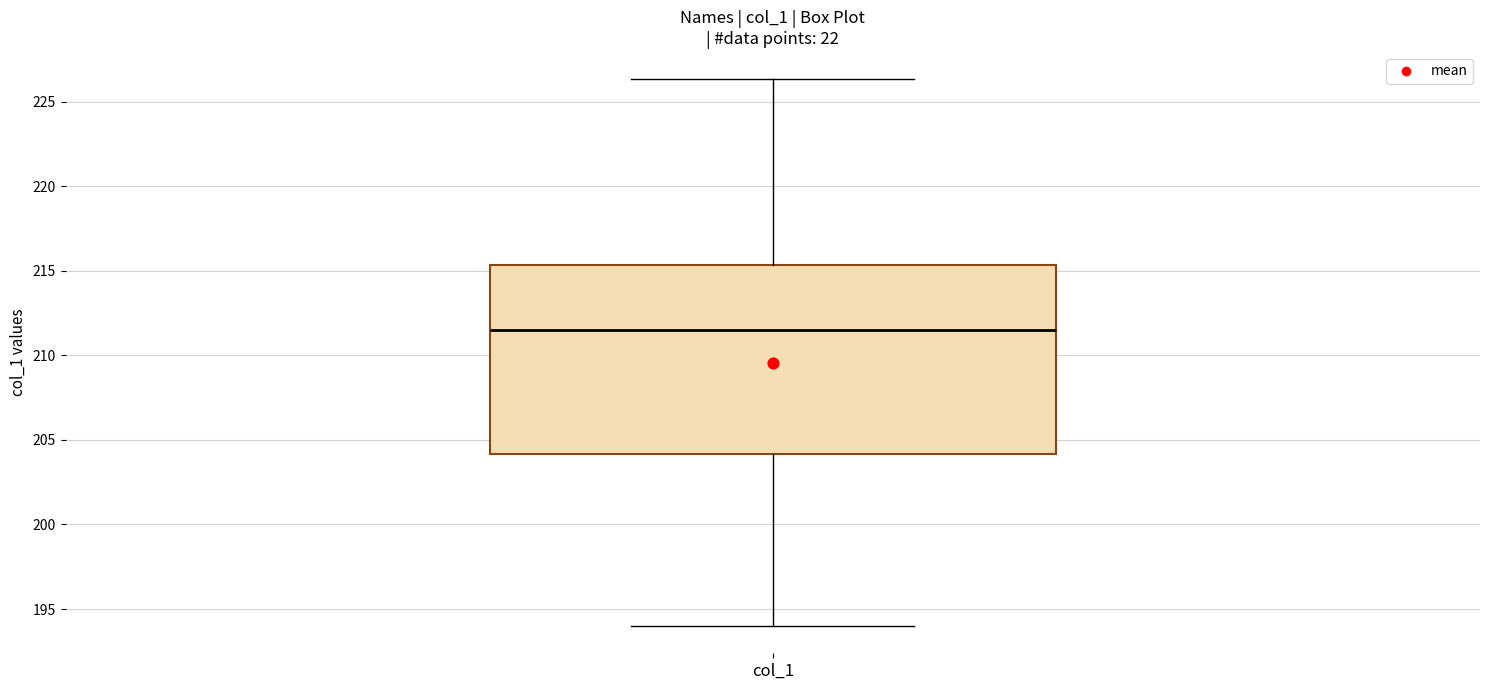

Transcribe this box plot: give where the median line is, the range the box spans, and where the two whiskers end, as read against the y-axis. The values are not printed on the chart, so give them approximately, as read against the axis.

median 211.5, box 204.0 to 215.5, whiskers 194.0 to 226.5